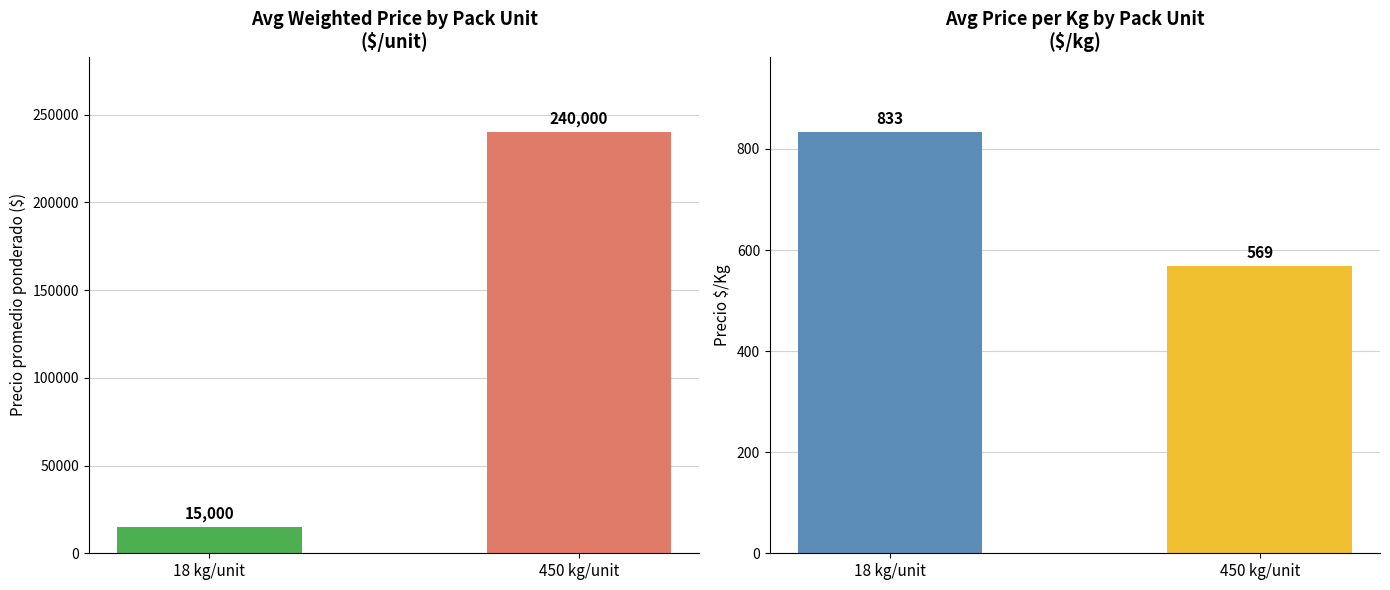

Which series changed the most between 18 kg/unit and 450 kg/unit?

Precio promedio ponderado